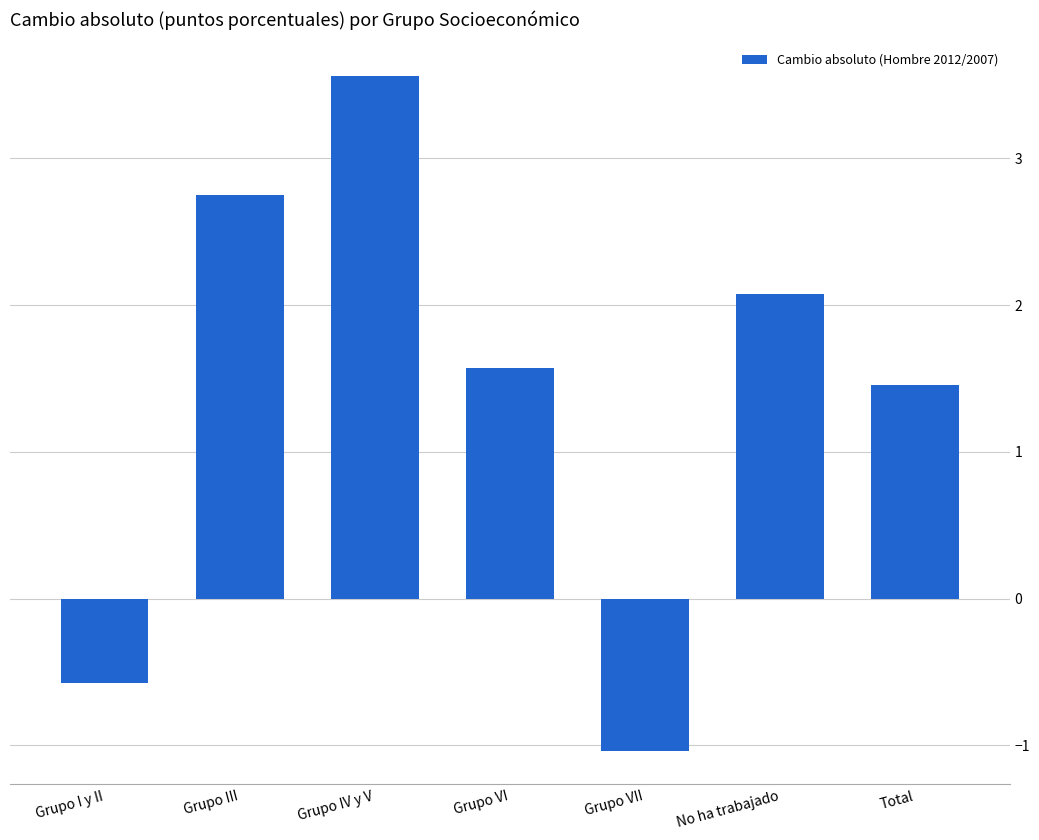

What is the label of the 7th bar from the left?

Total